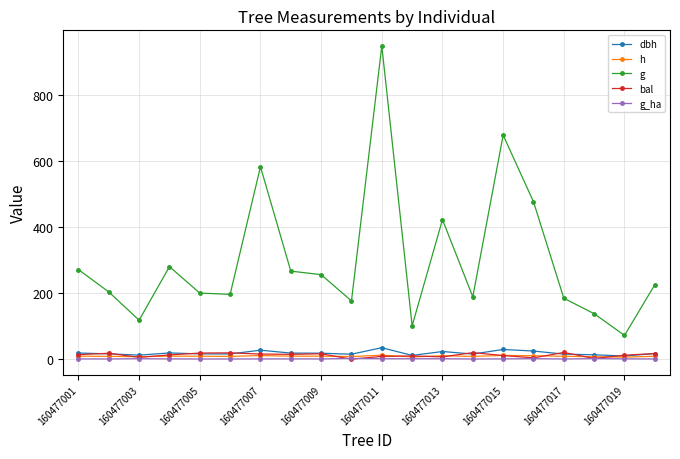

True or false: g and g_ha intersect in this chart.

False